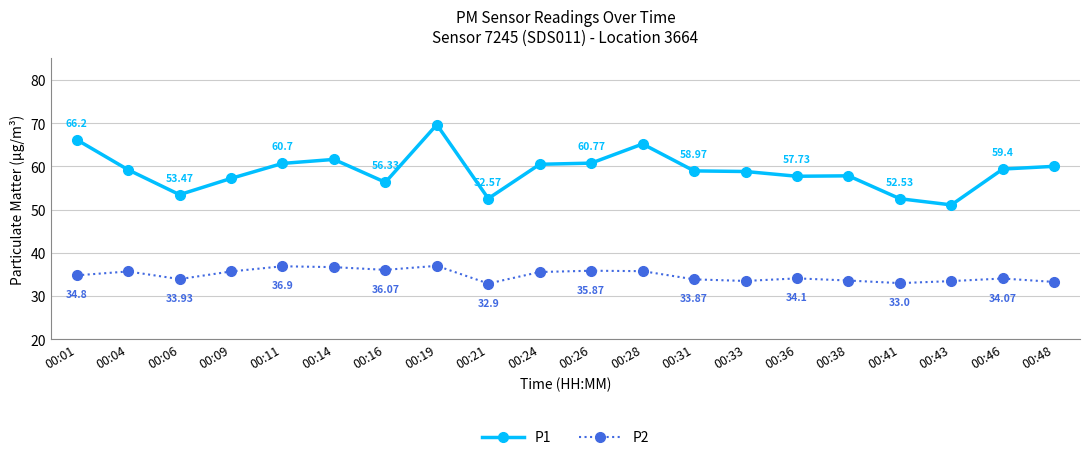

Reading right to left, list all the values displayed in this chart.

P1: 60.0	59.4	51.1	52.5	57.8	57.7	58.8	59.0	65.2	60.8	60.5	52.6	69.7	56.3	61.6	60.7	57.2	53.5	59.2	66.2
P2: 33.3	34.1	33.5	33.0	33.6	34.1	33.5	33.9	35.8	35.9	35.6	32.9	37.0	36.1	36.7	36.9	35.7	33.9	35.7	34.8